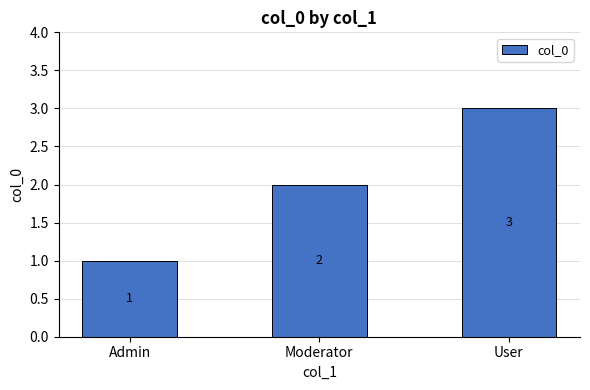

Reading left to right, transcribe all the data shown in this chart.

1	2	3